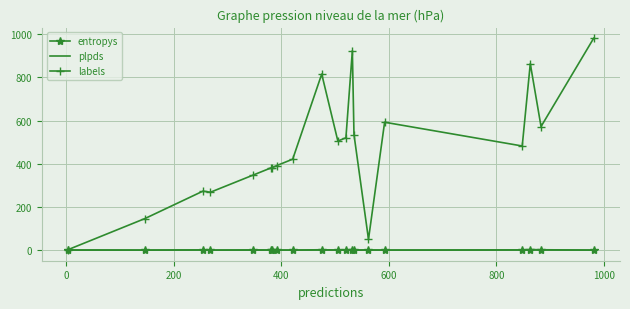

What are all the series names shown in the legend?

entropys, plpds, labels